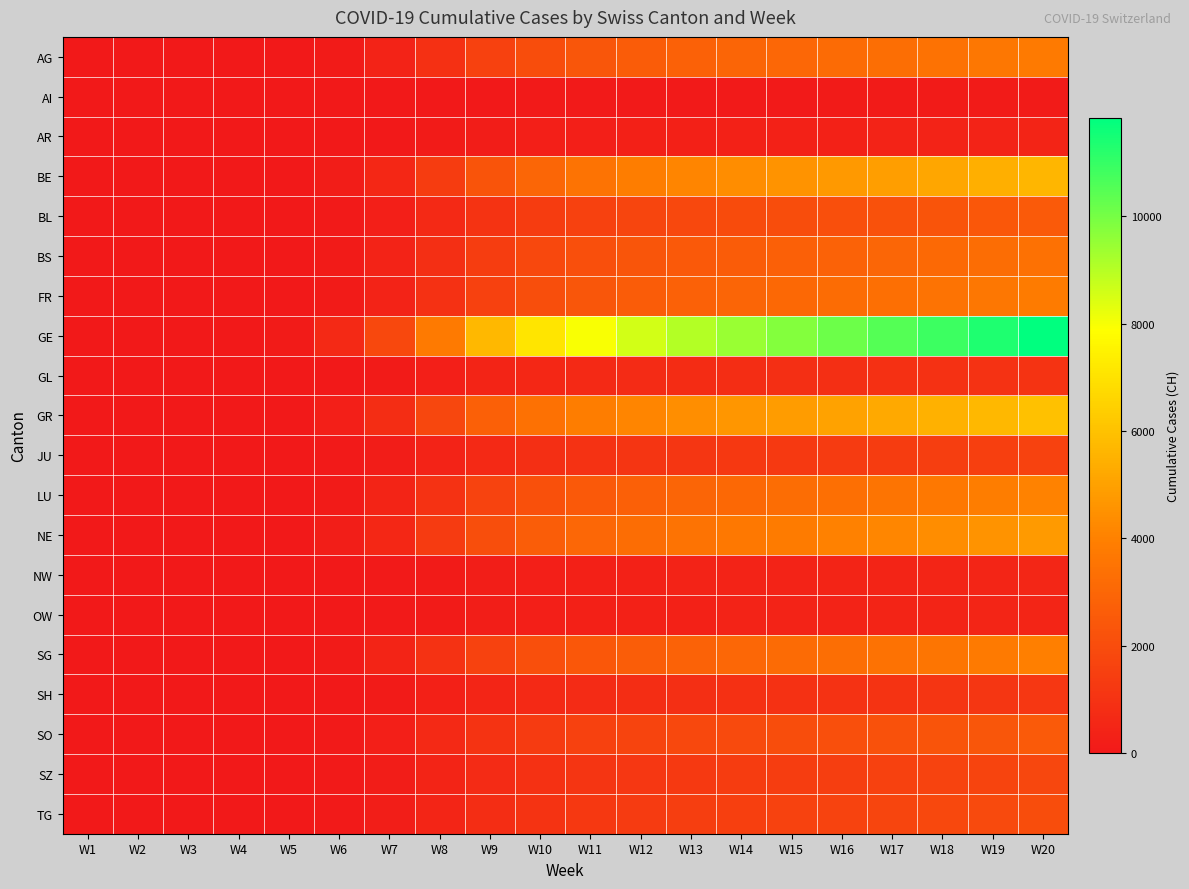

Reading left to right, transcribe all the data shown in this chart.

AG: W1=0	W2=0	W3=0	W4=0	W5=15	W6=112	W7=380	W8=910	W9=1535	W10=2019	W11=2359	W12=2607	W13=2790	W14=2939	W15=3050	W16=3174	W17=3312	W18=3465	W19=3626	W20=3786
AI: W1=0	W2=0	W3=0	W4=0	W5=0	W6=2	W7=8	W8=23	W9=42	W10=56	W11=62	W12=71	W13=79	W14=84	W15=90	W16=95	W17=100	W18=106	W19=113	W20=120
AR: W1=0	W2=0	W3=0	W4=0	W5=2	W6=14	W7=46	W8=111	W9=183	W10=238	W11=272	W12=297	W13=319	W14=337	W15=352	W16=366	W17=381	W18=396	W19=412	W20=429
BE: W1=0	W2=0	W3=0	W4=0	W5=25	W6=184	W7=595	W8=1386	W9=2290	W10=2998	W11=3488	W12=3843	W13=4127	W14=4361	W15=4545	W16=4735	W17=4942	W18=5166	W19=5416	W20=5679
BL: W1=0	W2=0	W3=0	W4=0	W5=11	W6=80	W7=271	W8=630	W9=1030	W10=1346	W11=1561	W12=1713	W13=1837	W14=1942	W15=2027	W16=2111	W17=2201	W18=2299	W19=2409	W20=2524
BS: W1=0	W2=0	W3=0	W4=0	W5=15	W6=115	W7=378	W8=864	W9=1406	W10=1832	W11=2120	W12=2326	W13=2492	W14=2632	W15=2748	W16=2862	W17=2983	W18=3112	W19=3256	W20=3408
FR: W1=0	W2=0	W3=0	W4=0	W5=17	W6=127	W7=416	W8=960	W9=1569	W10=2047	W11=2369	W12=2596	W13=2783	W14=2939	W15=3068	W16=3196	W17=3334	W18=3481	W19=3646	W20=3823
GE: W1=0	W2=0	W3=0	W4=0	W5=95	W6=626	W7=1828	W8=3785	W9=5718	W10=7106	W11=7985	W12=8580	W13=9046	W14=9449	W15=9797	W16=10140	W17=10508	W18=10905	W19=11351	W20=11836
GL: W1=0	W2=0	W3=0	W4=0	W5=4	W6=33	W7=112	W8=262	W9=427	W10=558	W11=646	W12=709	W13=760	W14=804	W15=840	W16=875	W17=912	W18=952	W19=996	W20=1043
GR: W1=0	W2=0	W3=0	W4=0	W5=42	W6=275	W7=813	W8=1757	W9=2735	W10=3393	W11=3840	W12=4157	W13=4420	W14=4647	W15=4842	W16=5037	W17=5248	W18=5476	W19=5730	W20=5996
JU: W1=0	W2=0	W3=0	W4=0	W5=6	W6=47	W7=161	W8=383	W9=636	W10=836	W11=974	W12=1070	W13=1149	W14=1215	W15=1272	W16=1328	W17=1386	W18=1449	W19=1519	W20=1592
LU: W1=0	W2=0	W3=0	W4=0	W5=17	W6=130	W7=431	W8=1002	W9=1643	W10=2143	W11=2488	W12=2729	W13=2928	W14=3096	W15=3237	W16=3373	W17=3520	W18=3680	W19=3859	W20=4047
NE: W1=0	W2=0	W3=0	W4=0	W5=26	W6=192	W7=587	W8=1305	W9=2062	W10=2644	W11=3014	W12=3272	W13=3484	W14=3671	W15=3832	W16=3993	W17=4165	W18=4352	W19=4563	W20=4786
NW: W1=0	W2=0	W3=0	W4=0	W5=2	W6=15	W7=52	W8=124	W9=205	W10=270	W11=314	W12=346	W13=372	W14=394	W15=413	W16=431	W17=451	W18=473	W19=497	W20=522
OW: W1=0	W2=0	W3=0	W4=0	W5=2	W6=15	W7=50	W8=119	W9=197	W10=259	W11=302	W12=332	W13=358	W14=379	W15=397	W16=415	W17=434	W18=455	W19=477	W20=501
SG: W1=0	W2=0	W3=0	W4=0	W5=17	W6=129	W7=422	W8=979	W9=1600	W10=2087	W11=2421	W12=2655	W13=2851	W14=3015	W15=3153	W16=3289	W17=3435	W18=3593	W19=3768	W20=3953
SH: W1=0	W2=0	W3=0	W4=0	W5=5	W6=37	W7=124	W8=291	W9=478	W10=627	W11=729	W12=802	W13=862	W14=912	W15=954	W16=996	W17=1040	W18=1088	W19=1142	W20=1199
SO: W1=0	W2=0	W3=0	W4=0	W5=11	W6=82	W7=270	W8=626	W9=1022	W10=1332	W11=1545	W12=1694	W13=1818	W14=1924	W15=2013	W16=2099	W17=2191	W18=2291	W19=2403	W20=2522
SZ: W1=0	W2=0	W3=0	W4=0	W5=7	W6=54	W7=182	W8=428	W9=707	W10=927	W11=1080	W12=1187	W13=1277	W14=1353	W15=1416	W16=1479	W17=1546	W18=1619	W19=1700	W20=1785
TG: W1=0	W2=0	W3=0	W4=0	W5=8	W6=62	W7=208	W8=487	W9=800	W10=1046	W11=1216	W12=1336	W13=1435	W14=1520	W15=1591	W16=1661	W17=1736	W18=1817	W19=1907	W20=2001